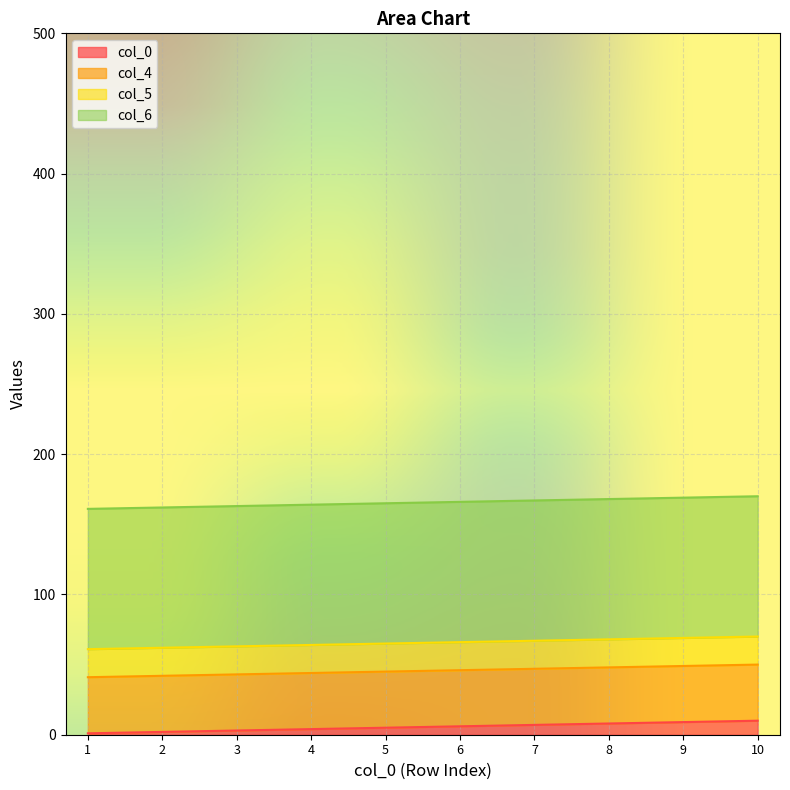

True or false: col_6 and col_0 cross at least once.

False